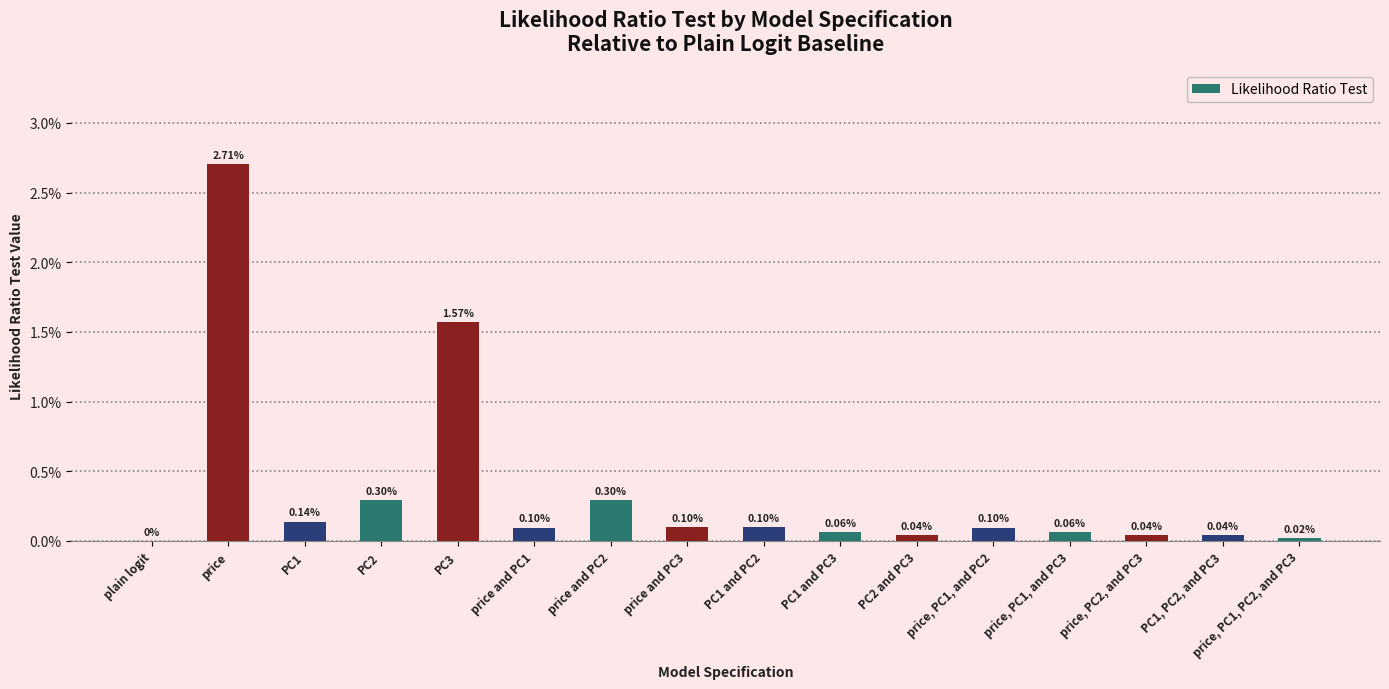

Are the bars horizontal?

No